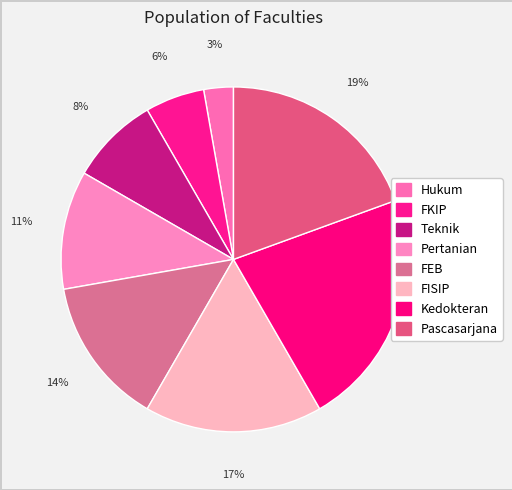

Rank the categories by value from lowest to highest.

Hukum, FKIP, Teknik, Pertanian, FEB, FISIP, Pascasarjana, Kedokteran